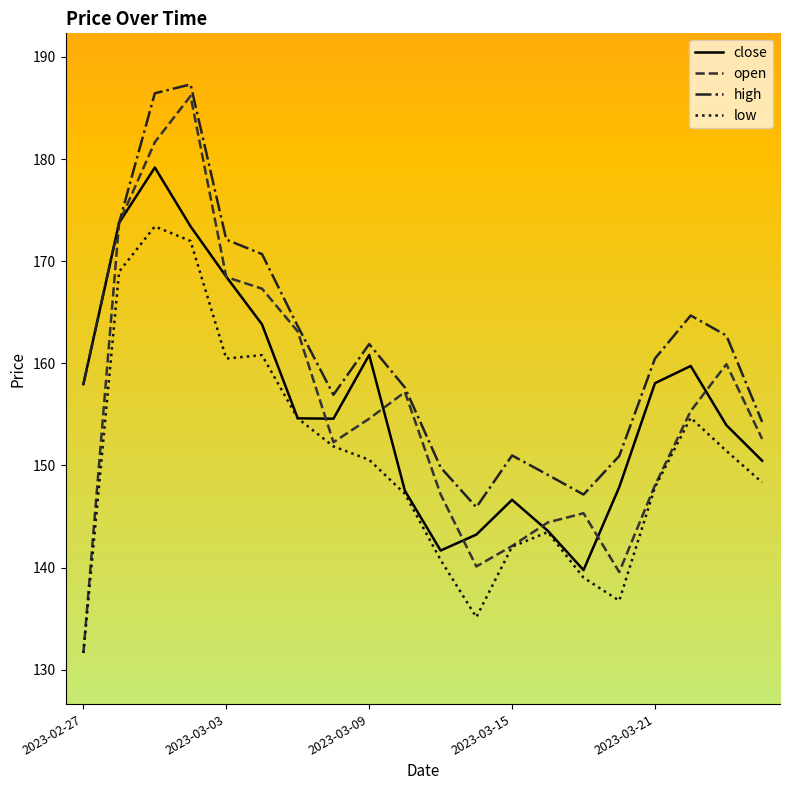

Which series has the largest total across all categories?

high